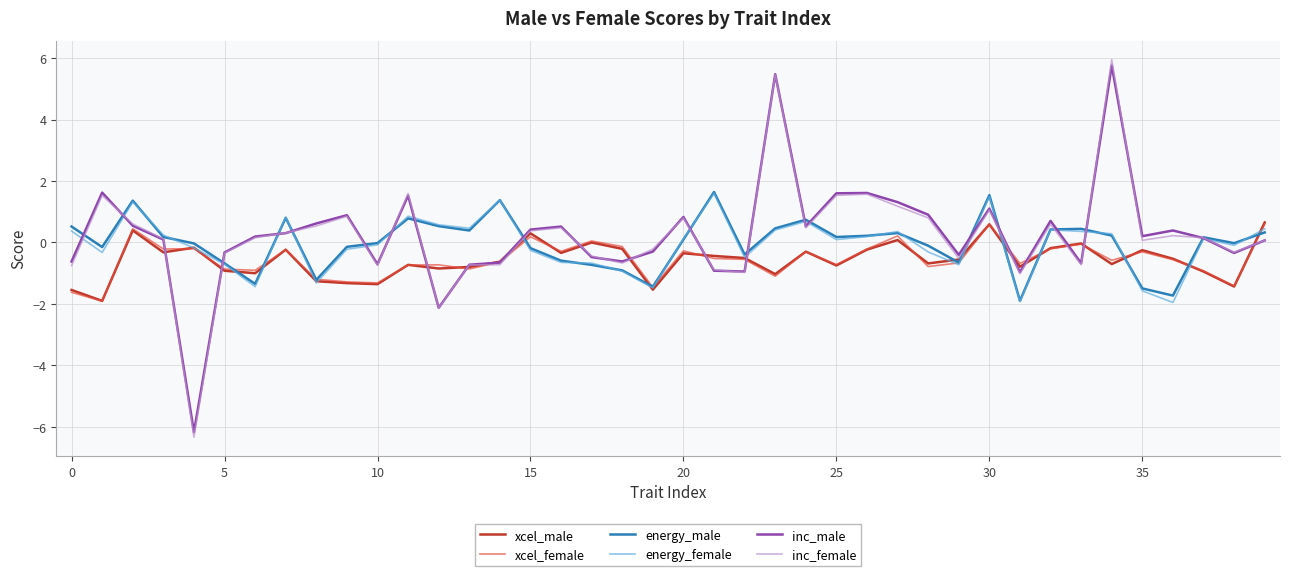

What is the greatest value displayed?

5.9